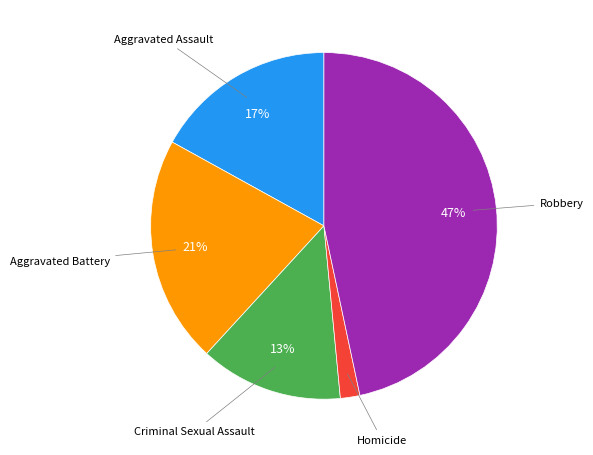

To the nearest percent, what is the difference between the largest and smallest slice percentages?

45%